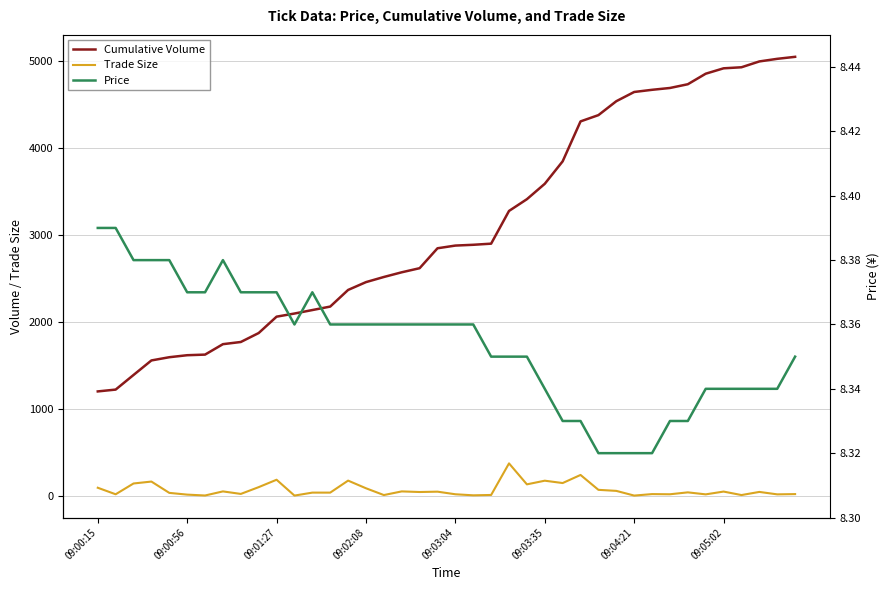

Reading left to right, extract all data points from this chart.

Cumulative Volume: 1203.0	1224.0	1392.0	1559.0	1596.0	1619.0	1626.0	1746.0	1771.0	1874.0	2062.0	2098.0	2138.0	2178.0	2369.0	2459.0	2518.0	2572.0	2619.0	2848.0	2879.0	2888.0	2901.0	3277.0	3412.0	3589.0	3847.0	4306.0	4378.0	4538.0	4644.0	4669.0	4690.0	4733.0	4854.0	4916.0	4928.0	4995.0	5025.0	5048.0
Trade Size: 96.0	21.0	145.0	167.0	37.0	17.0	7.0	54.0	25.0	103.0	188.0	6.0	40.0	40.0	178.0	90.0	12.0	54.0	47.0	51.0	21.0	9.0	13.0	376.0	135.0	177.0	150.0	243.0	72.0	60.0	6.0	23.0	21.0	43.0	20.0	52.0	12.0	48.0	20.0	23.0
Price: 8.4	8.4	8.4	8.4	8.4	8.4	8.4	8.4	8.4	8.4	8.4	8.4	8.4	8.4	8.4	8.4	8.4	8.4	8.4	8.4	8.4	8.4	8.3	8.3	8.3	8.3	8.3	8.3	8.3	8.3	8.3	8.3	8.3	8.3	8.3	8.3	8.3	8.3	8.3	8.3